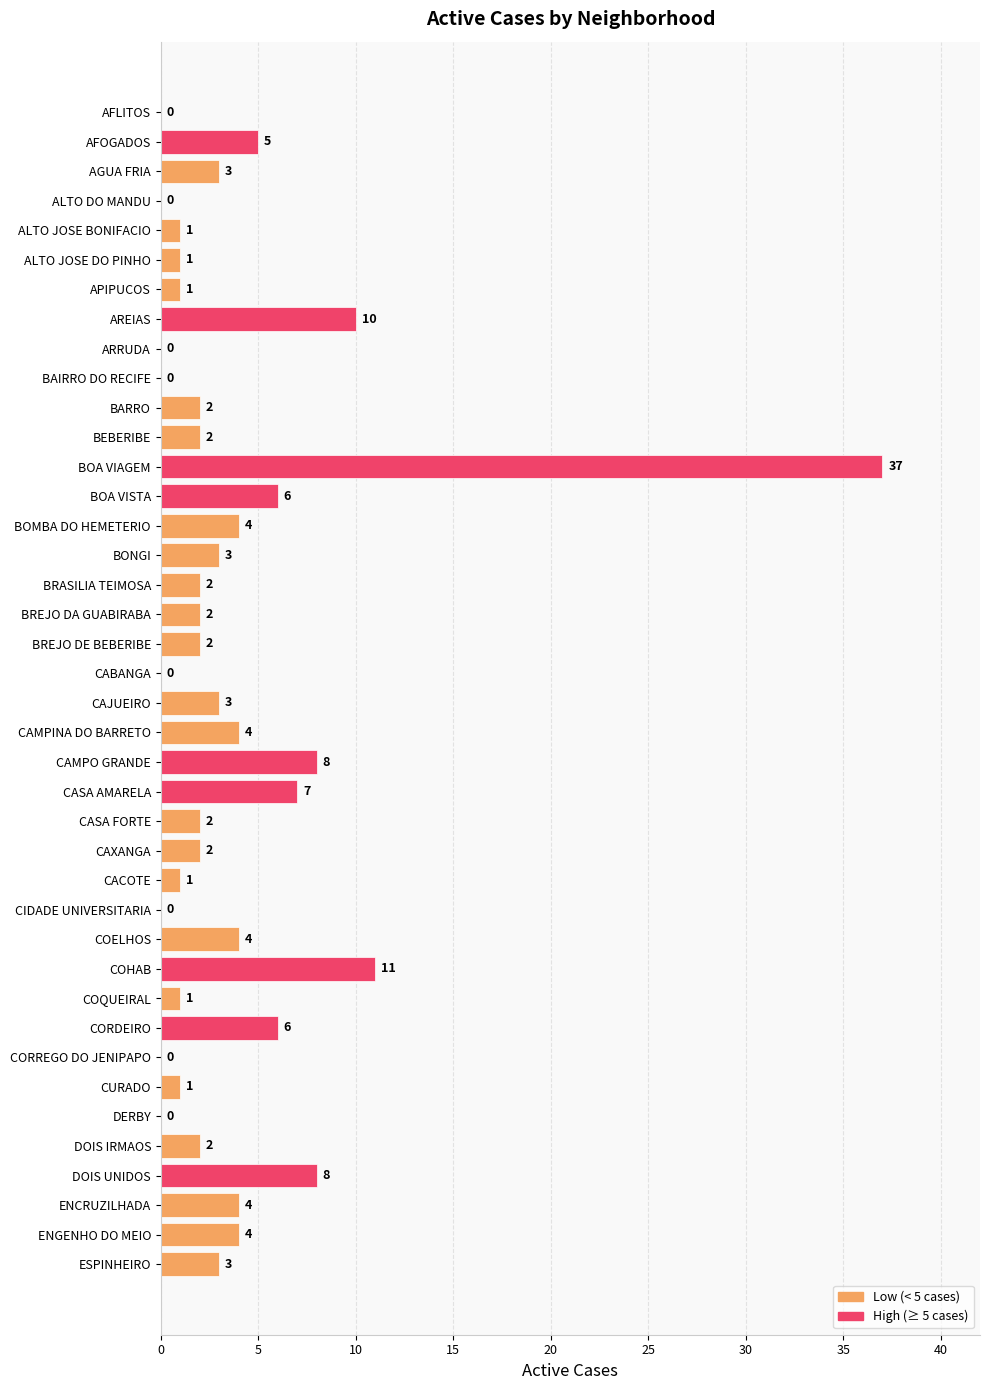

What is the average value?

4